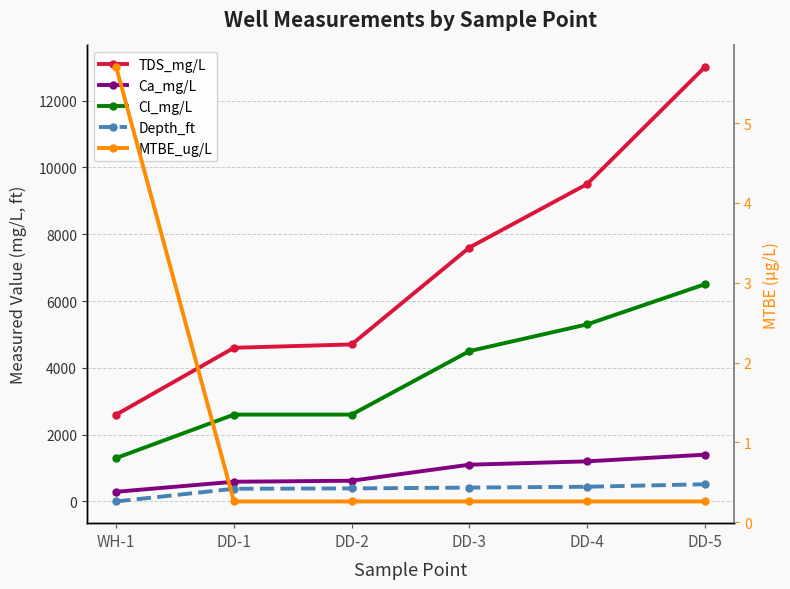

What is the maximum value shown in the chart?

13000.0